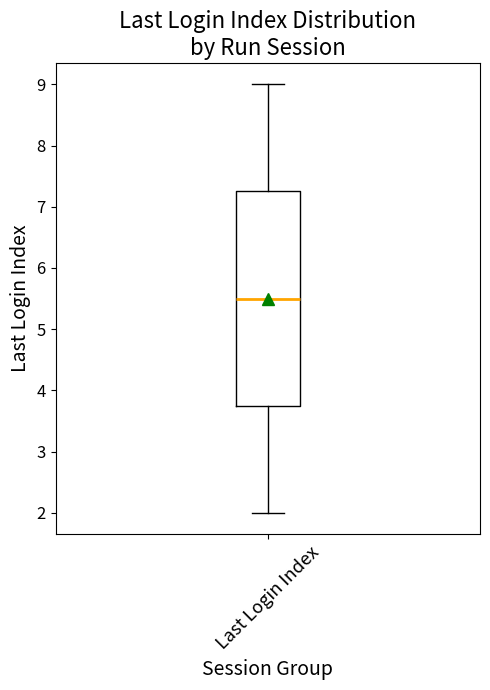

Where does the upper whisker of the box for Last Login Index end on the y-axis? The values are not printed on the chart, so give them approximately, as read against the axis.

9.0